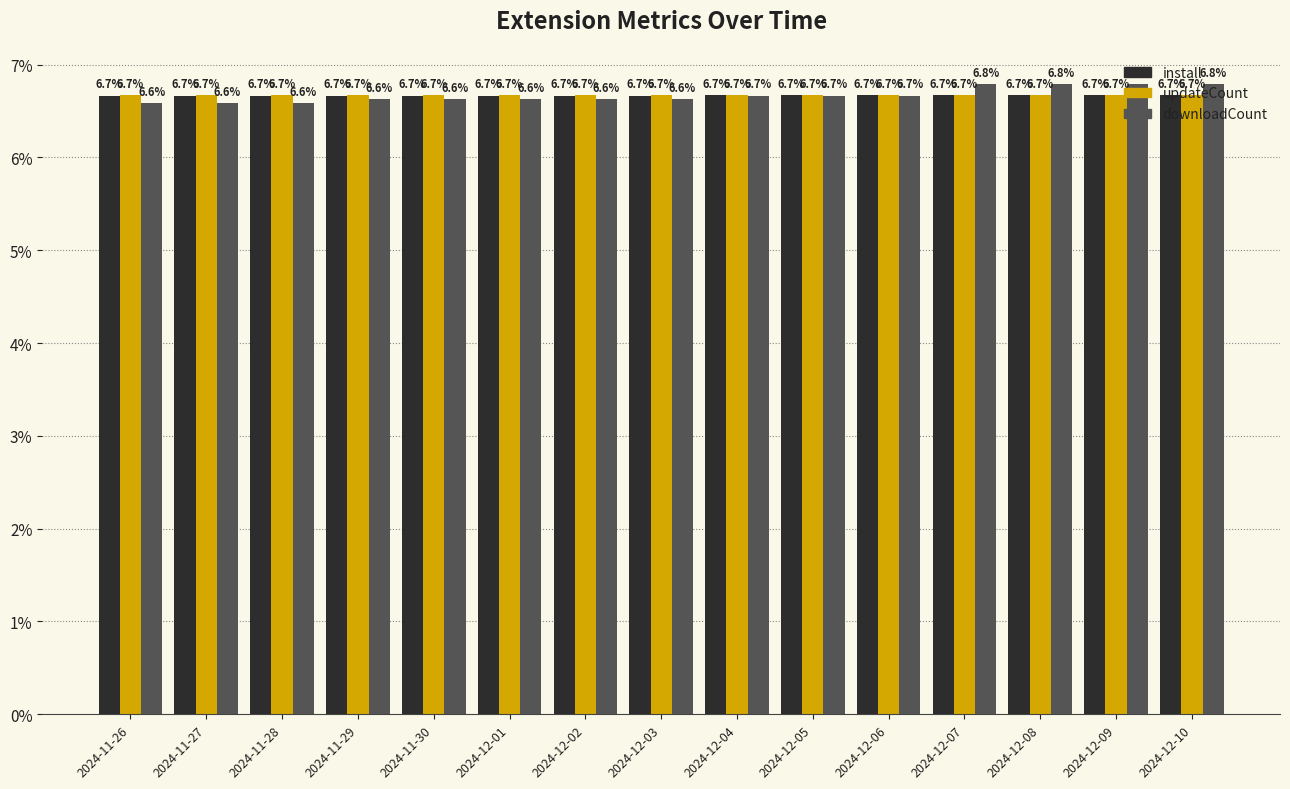

How many groups of bars are there?

15